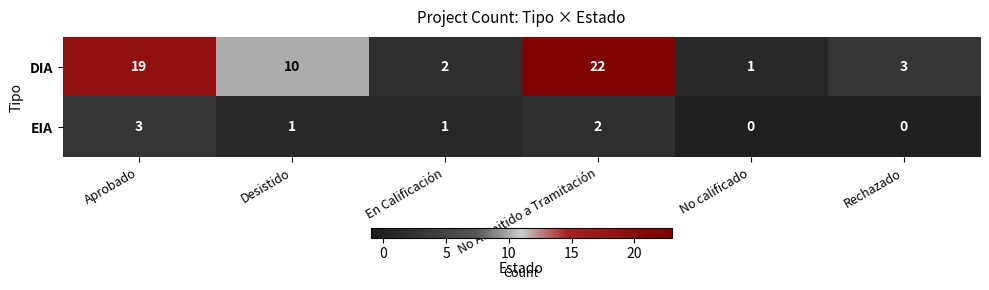

What is the maximum value for DIA?

22